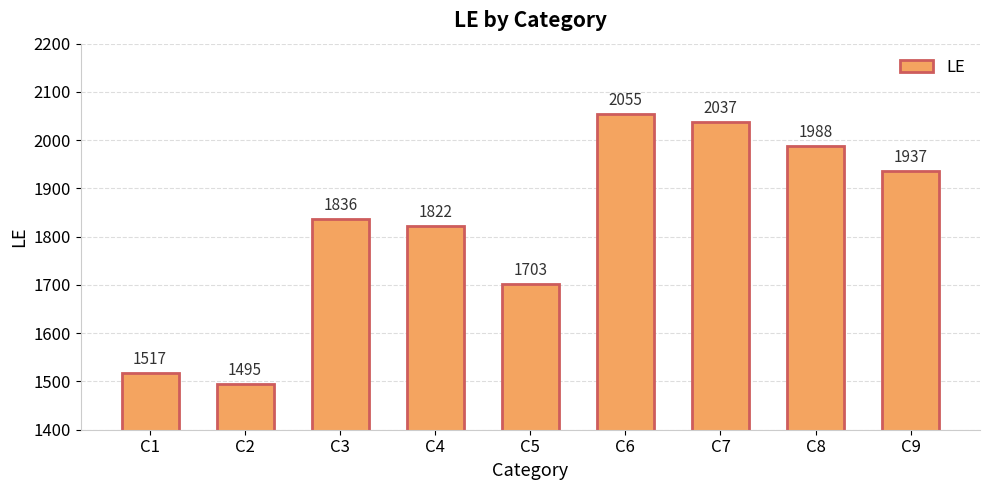

The value at C4 is 1822. True or false?

True